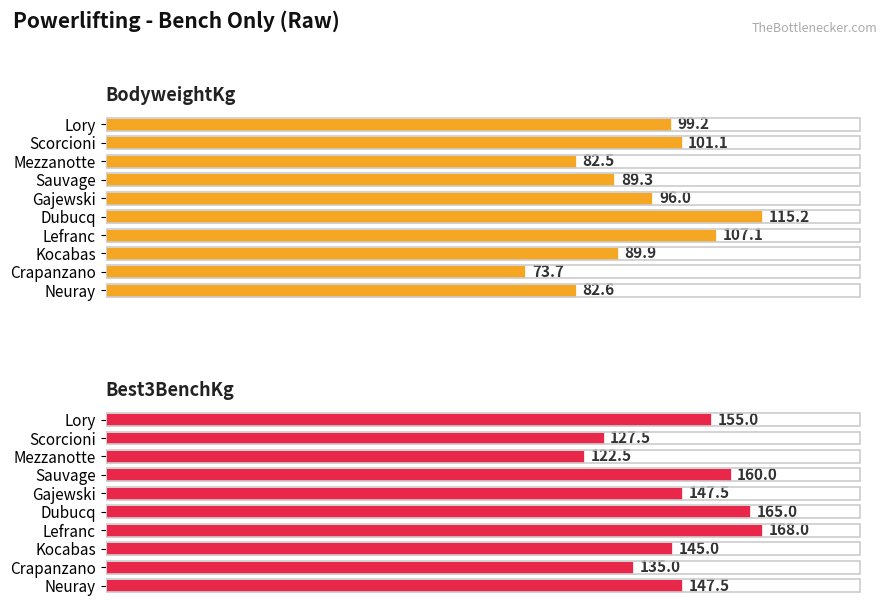

How many bars are there in each group?

2